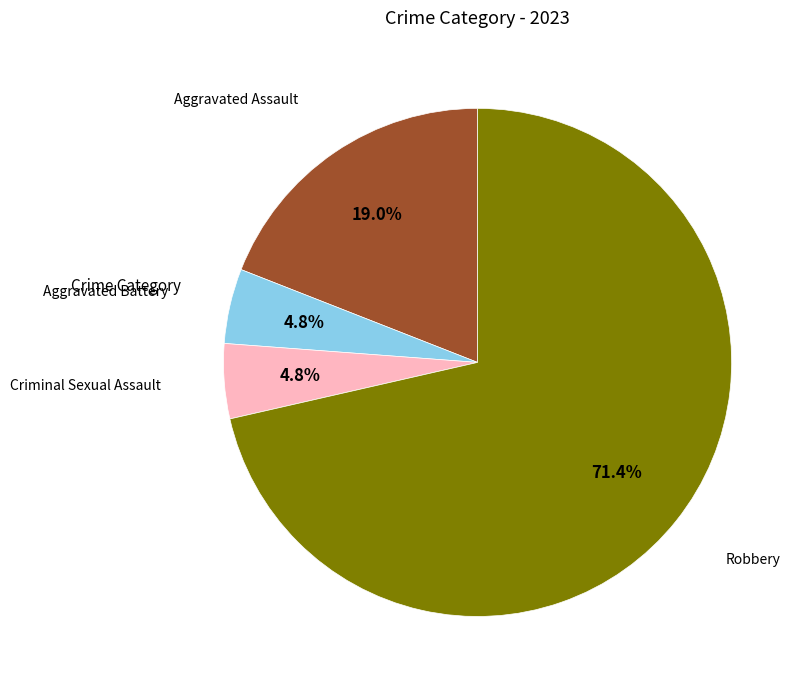

Count the number of slices in the pie.

4